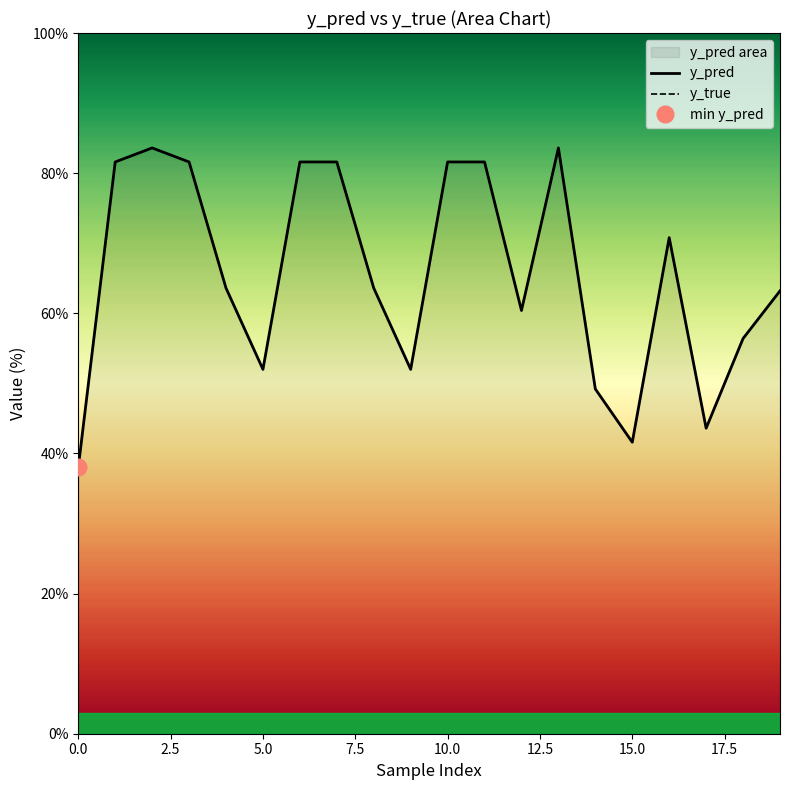

How many interior local peaks does the y_pred series have?

3